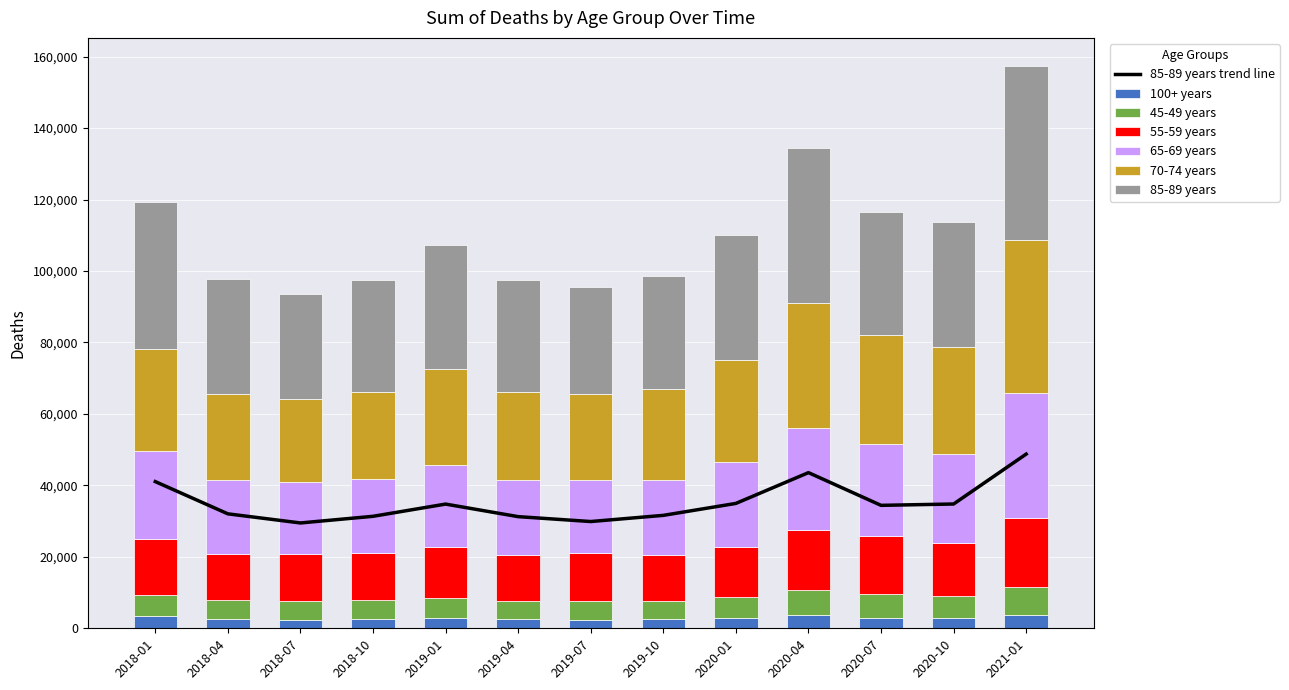

At 2019-10, list the series in order from largest to smallest.

85-89 years, 70-74 years, 65-69 years, 55-59 years, 45-49 years, 100+ years